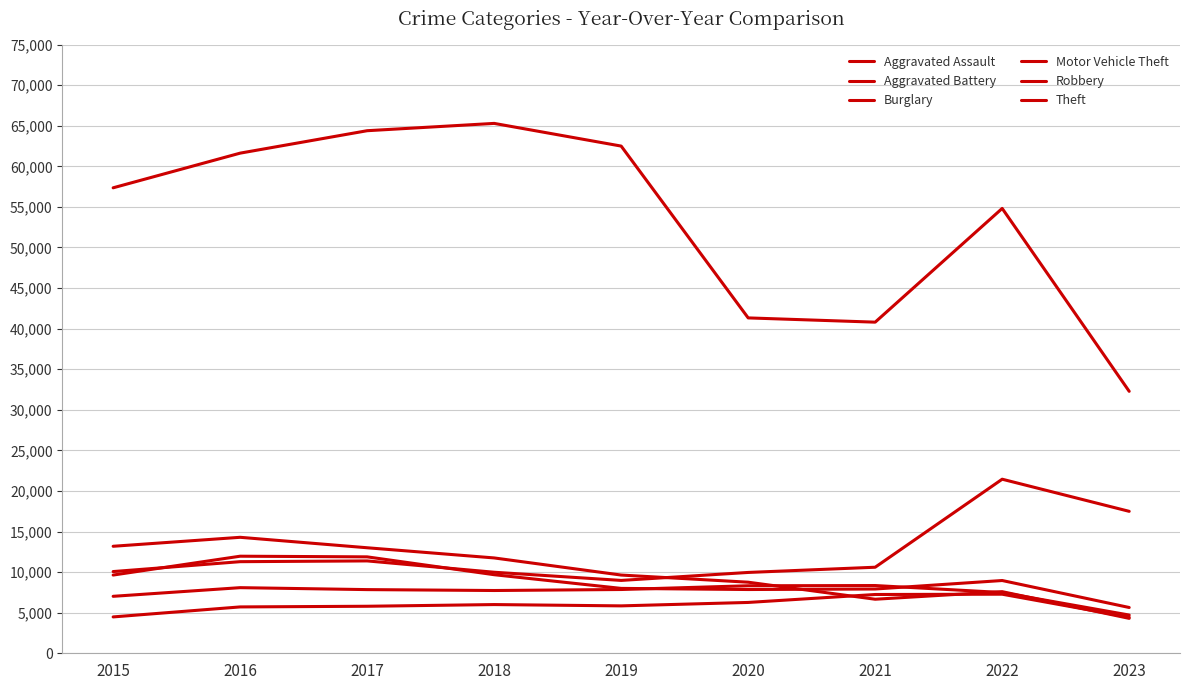

Is this an area chart (filled region under the line)?

No